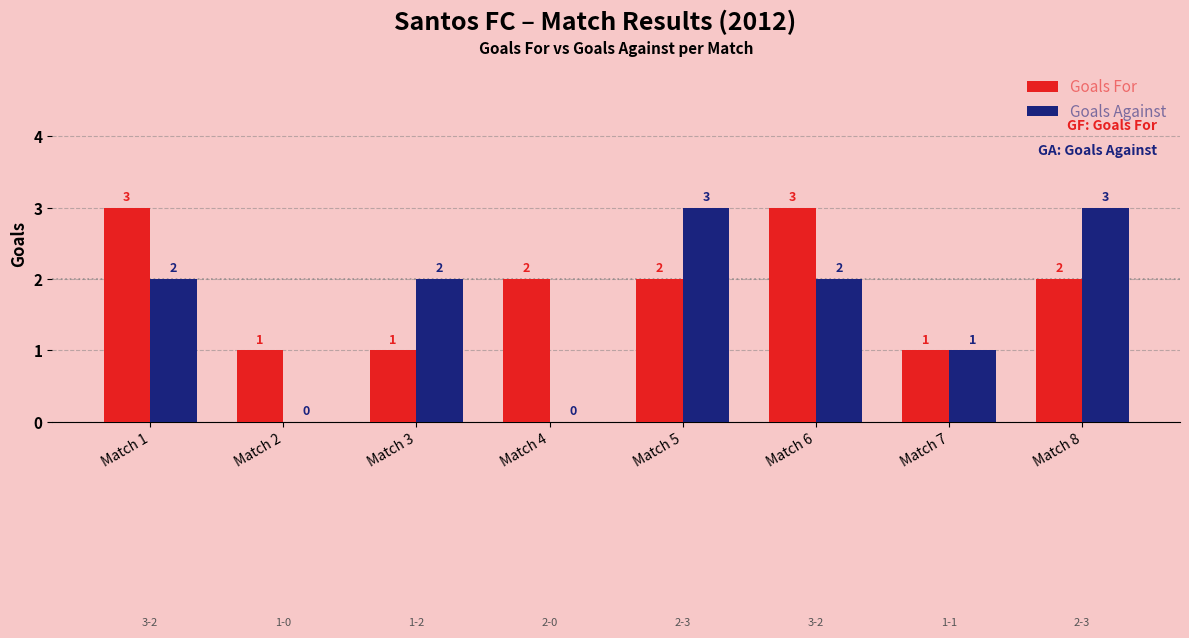

What is the sum of the Goals Against values at Match 6 and Match 2?

2